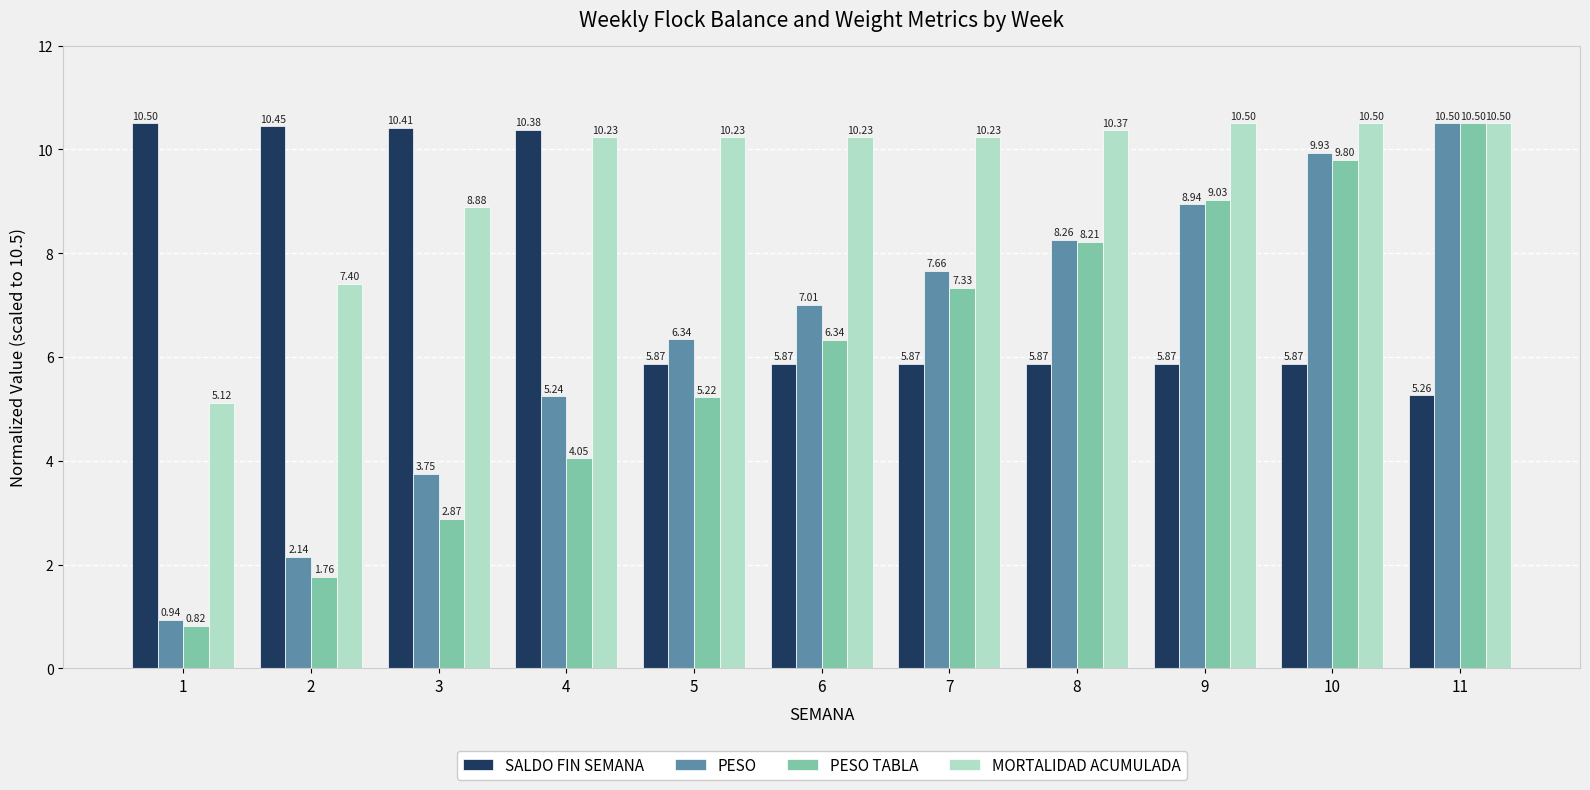

Rank the series at 2 from highest to lowest value.

SALDO FIN SEMANA, MORTALIDAD ACUMULADA, PESO, PESO TABLA